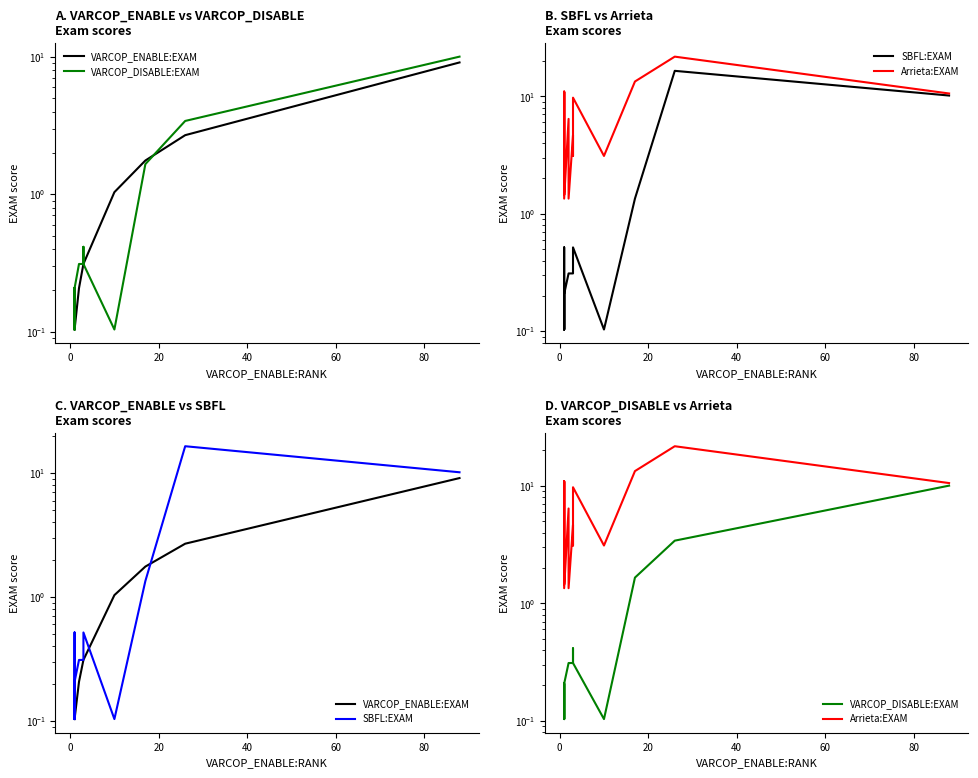

What is the value of the Arrieta:EXAM point at the 5th from the left?

3.1